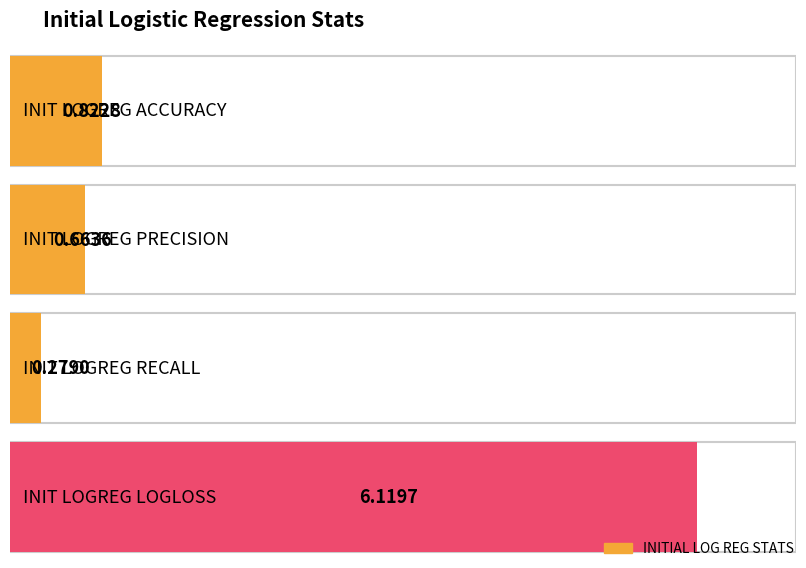

The chart shows a value of 6.1 at INIT LOGREG LOGLOSS. True or false?

True